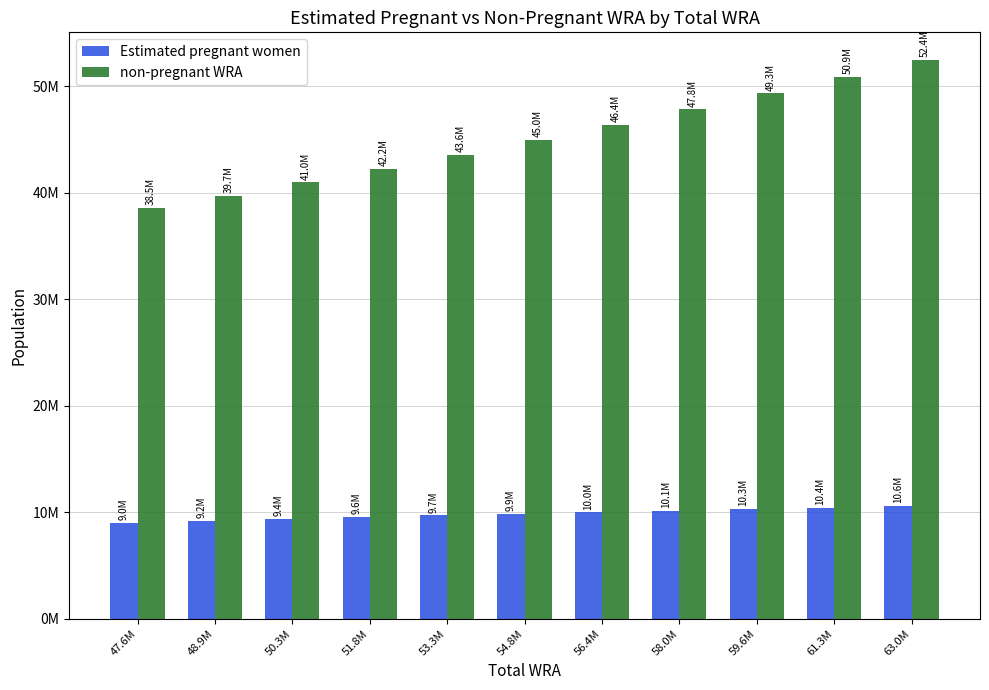

At how many categories does at least one series exceed 34943930?

11